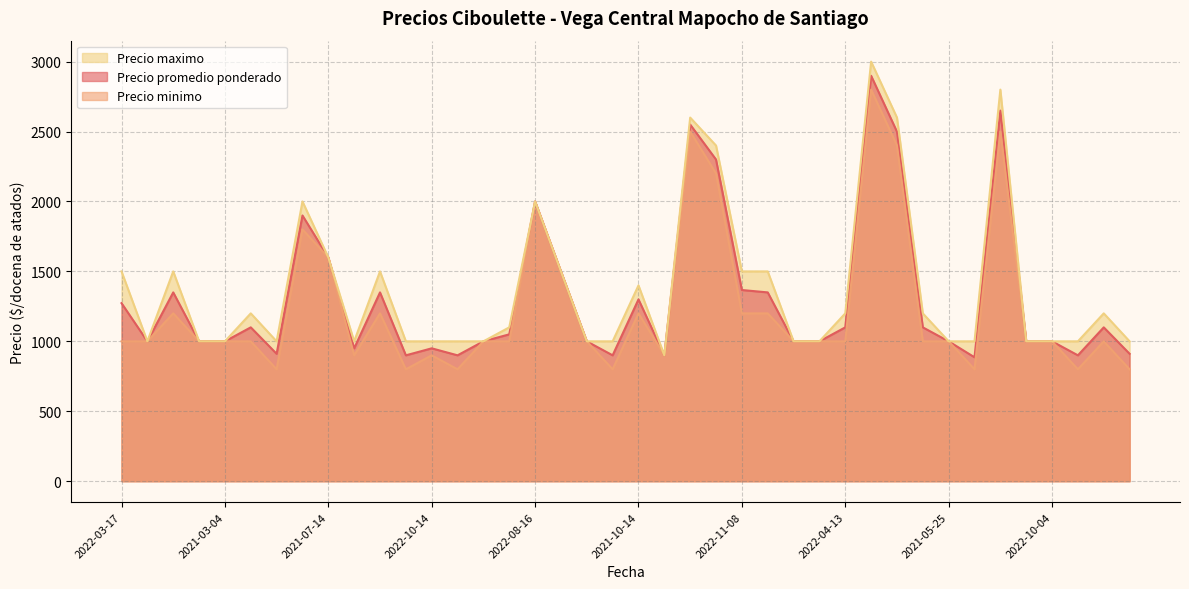

Reading left to right, transcribe all the data shown in this chart.

Precio promedio ponderado: 1273	1000	1350	1000	1000	1100	911	1900	1600	950	1350	900	950	900	1000	1050	2000	1500	1000	900	1300	900	2550	2300	1367	1350	1000	1000	1100	2899	2499	1100	1000	886	2650	1000	1000	900	1100	911
Precio minimo: 1000	1000	1200	1000	1000	1000	800	1800	1600	900	1200	800	900	800	1000	1000	2000	1500	1000	800	1200	900	2500	2200	1200	1200	1000	1000	1000	2800	2400	1000	1000	800	2500	1000	1000	800	1000	800
Precio maximo: 1500	1000	1500	1000	1000	1200	1000	2000	1600	1000	1500	1000	1000	1000	1000	1100	2000	1500	1000	1000	1400	900	2600	2400	1500	1500	1000	1000	1200	3000	2600	1200	1000	1000	2800	1000	1000	1000	1200	1000